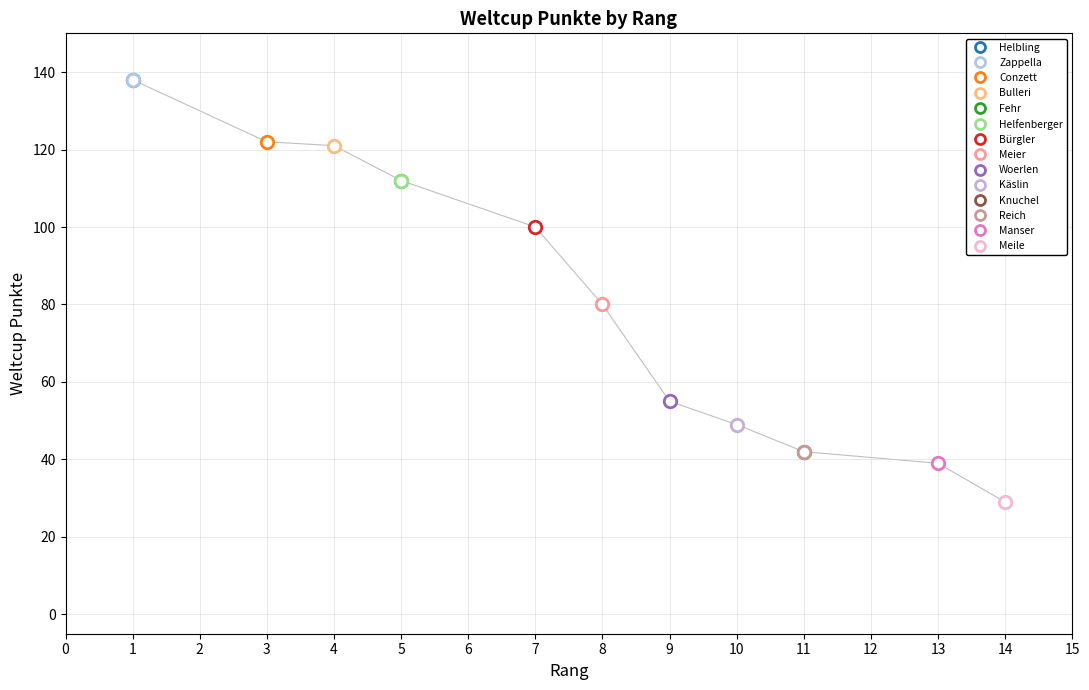

Reading left to right, what are all the values shown in this chart?

138	138	122	121	112	112	100	80	55	49	42	42	39	29